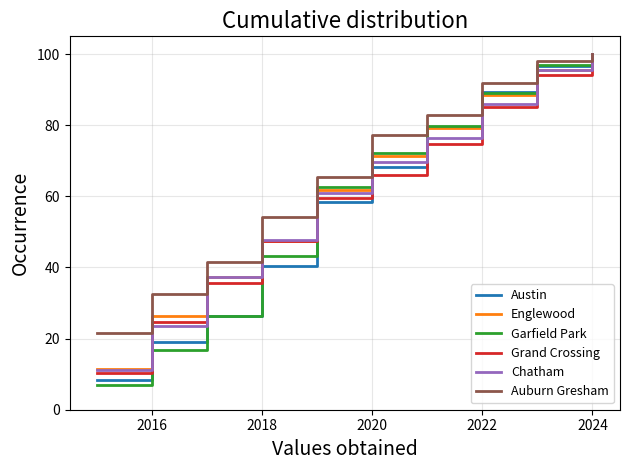

Which series has the largest total across all categories?

Auburn Gresham